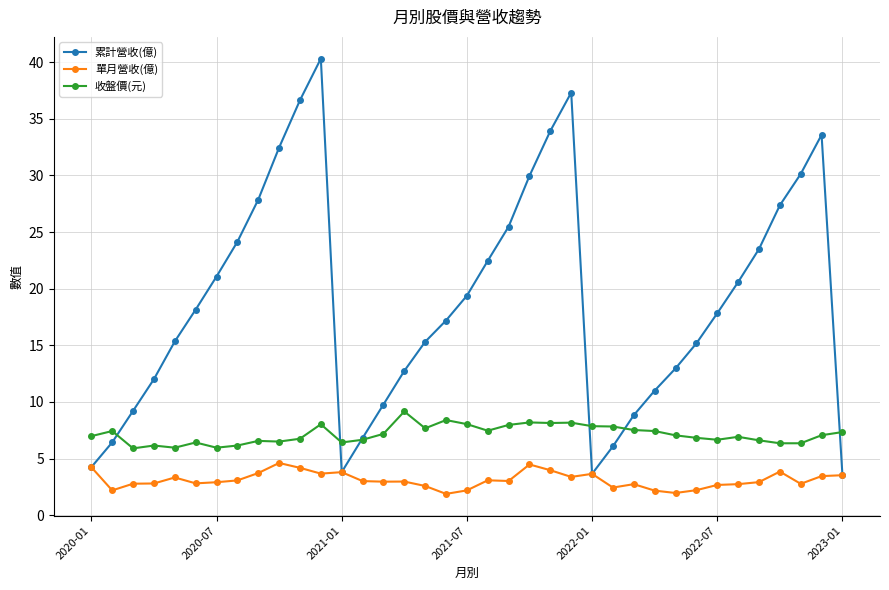

How many interior local valleys does the 累計營收(億) series have?

2